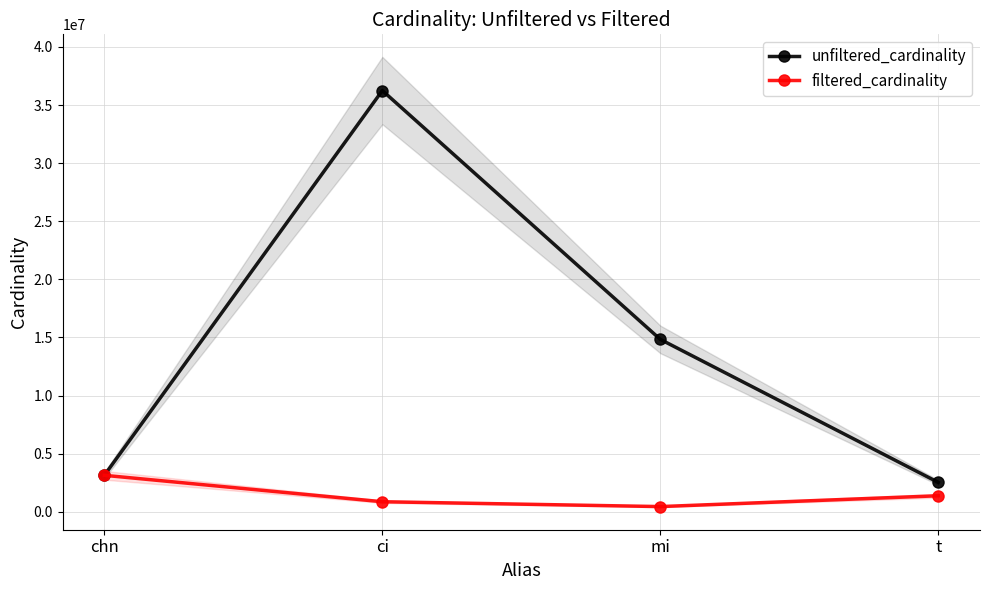

At which label does filtered_cardinality reach its minimum?

mi